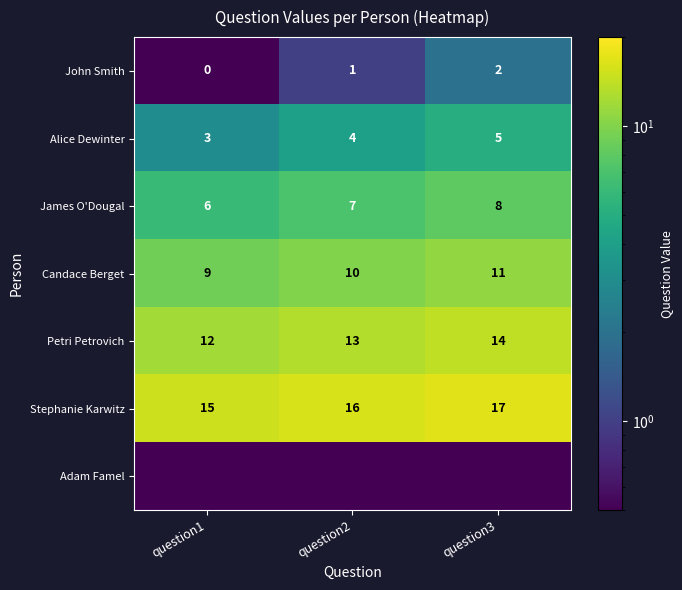

At which label does Stephanie Karwitz reach its minimum?

question1